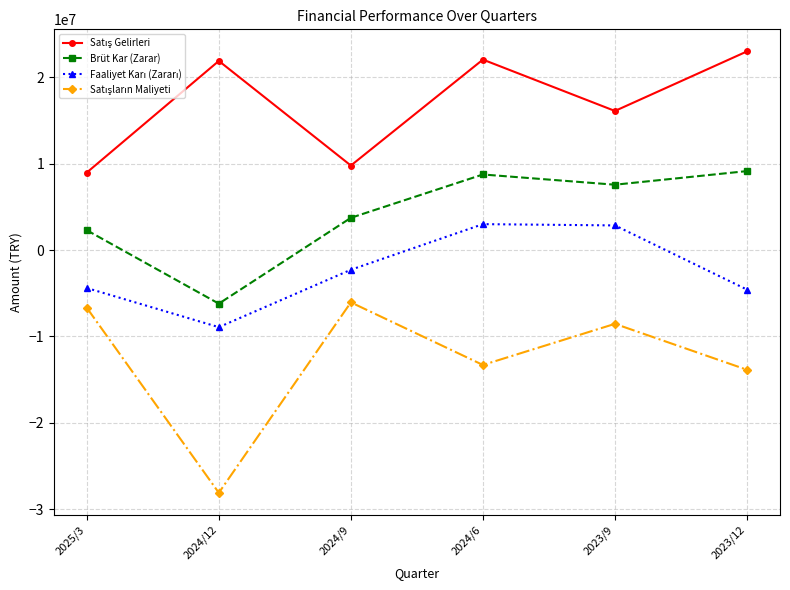

What is the sum of all Brüt Kar (Zarar) values?

25299891.1